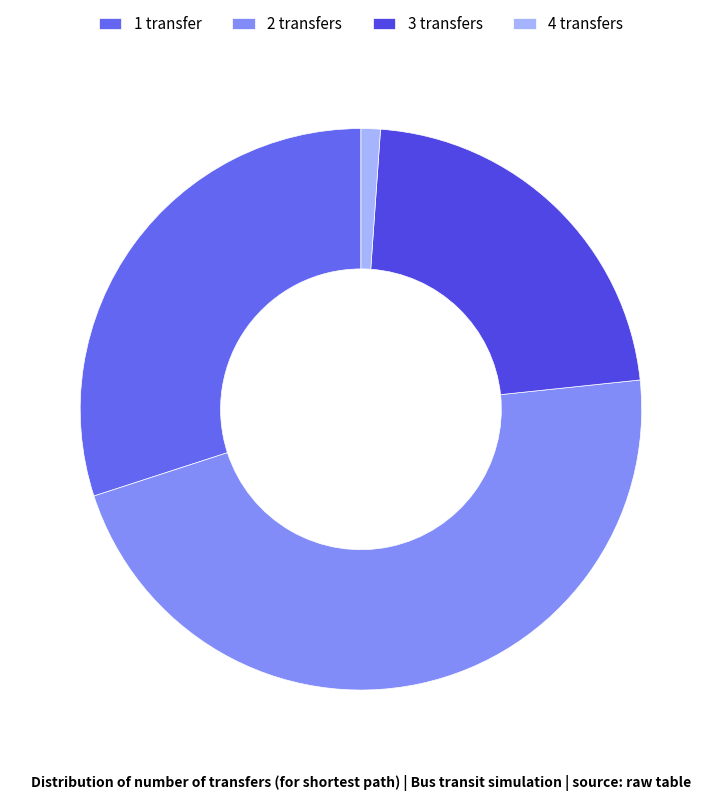

Count the number of slices in the pie.

4